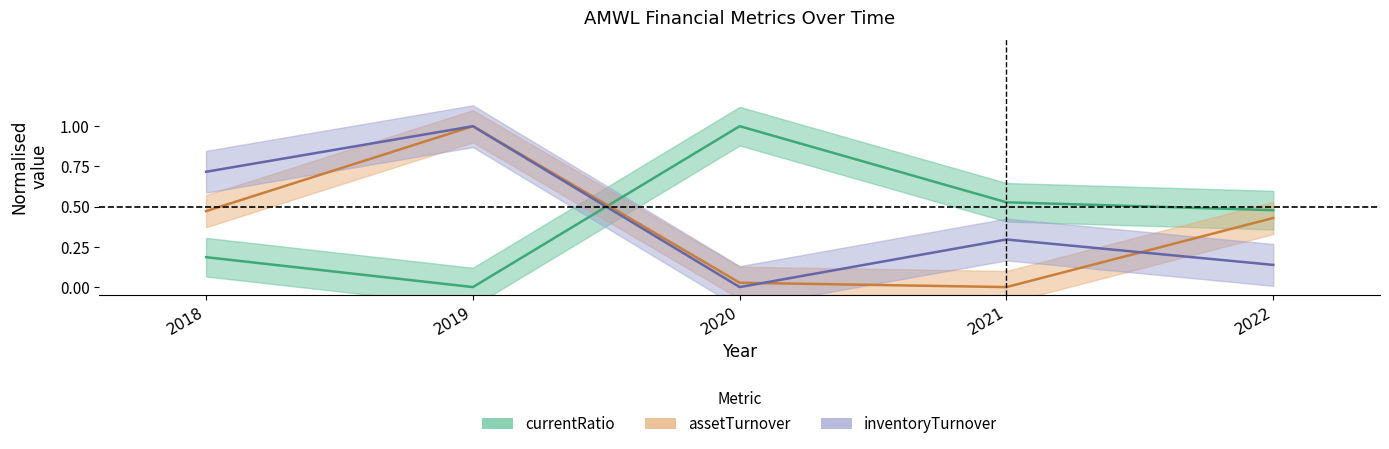

List the series in order of their overall mean, highest first.

currentRatio, inventoryTurnover, assetTurnover